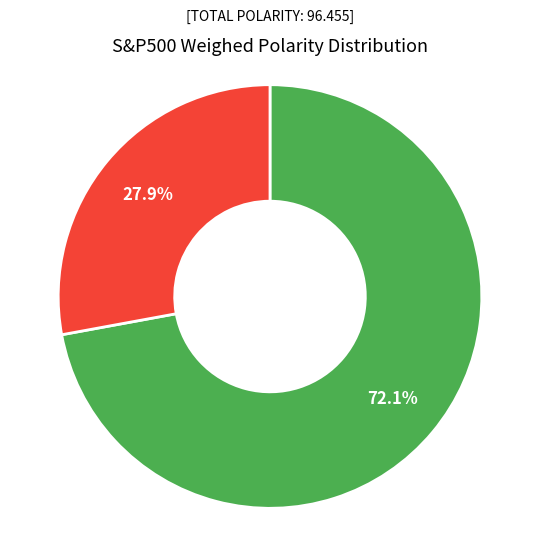

Is there any slice that represents more than half of the pie?

Yes